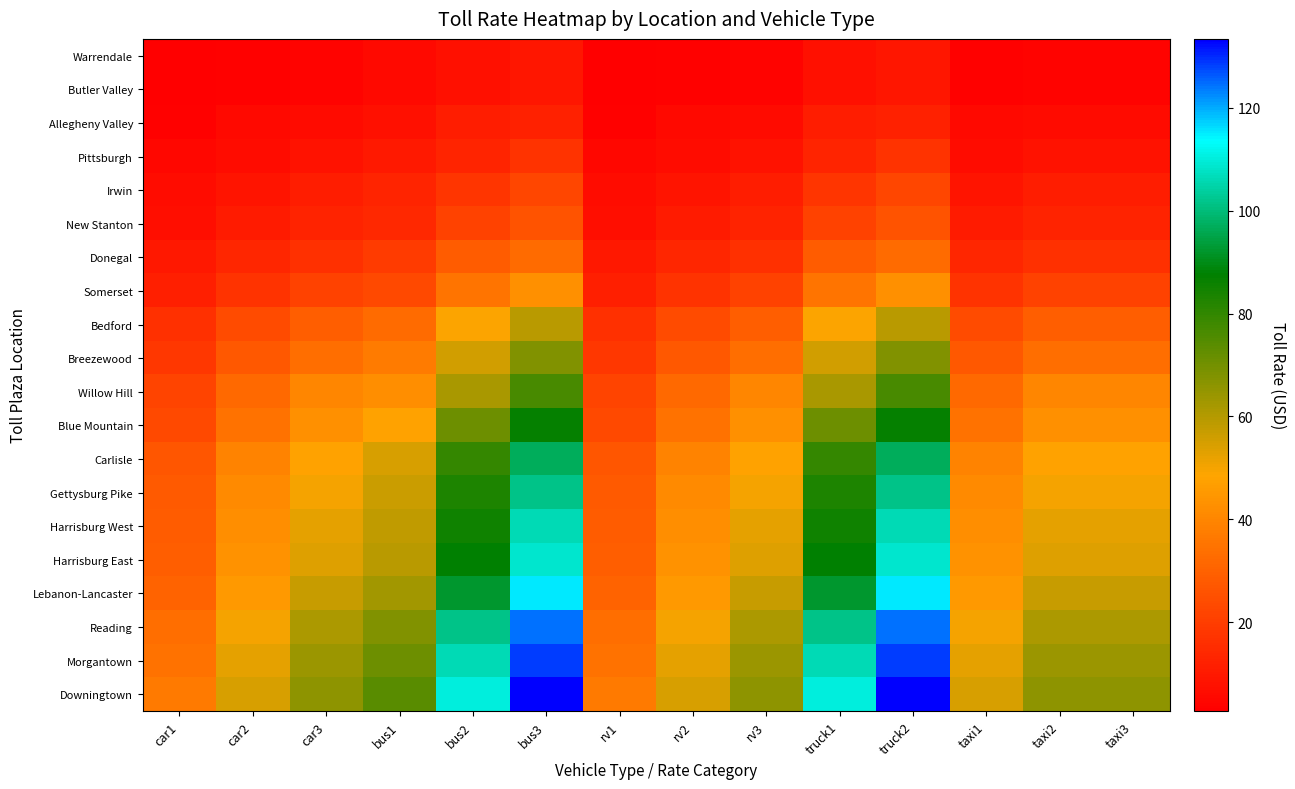

Reading left to right, list all the values displayed in this chart.

Warrendale: car1=2.7	car2=3.6	car3=4.2	bus1=5.3	bus2=7.6	bus3=8.9	rv1=2.7	rv2=3.6	rv3=4.2	truck1=7.6	truck2=8.9	taxi1=3.6	taxi2=4.2	taxi3=4.2
Butler Valley: car1=2.7	car2=3.6	car3=4.2	bus1=5.3	bus2=7.6	bus3=8.9	rv1=2.7	rv2=3.6	rv3=4.2	truck1=7.6	truck2=8.9	taxi1=3.6	taxi2=4.2	taxi3=4.2
Allegheny Valley: car1=3.6	car2=5.4	car3=5.8	bus1=7.6	bus2=11.1	bus3=12.2	rv1=3.6	rv2=5.4	rv3=5.8	truck1=11.1	truck2=12.2	taxi1=5.4	taxi2=5.8	taxi3=5.8
Pittsburgh: car1=4.9	car2=6.6	car3=8.1	bus1=10.0	bus2=13.3	bus3=17.0	rv1=4.9	rv2=6.6	rv3=8.1	truck1=13.3	truck2=17.0	taxi1=6.6	taxi2=8.1	taxi3=8.1
Irwin: car1=6.6	car2=8.8	car3=11.0	bus1=13.3	bus2=18.0	bus3=22.5	rv1=6.6	rv2=8.8	rv3=11.0	truck1=18.0	truck2=22.5	taxi1=8.8	taxi2=11.0	taxi3=11.0
New Stanton: car1=7.1	car2=10.4	car3=12.8	bus1=14.4	bus2=21.5	bus3=26.1	rv1=7.1	rv2=10.4	rv3=12.8	truck1=21.5	truck2=26.1	taxi1=10.4	taxi2=12.8	taxi3=12.8
Donegal: car1=9.4	car2=13.8	car3=16.1	bus1=19.2	bus2=28.3	bus3=32.8	rv1=9.4	rv2=13.8	rv3=16.1	truck1=28.3	truck2=32.8	taxi1=13.8	taxi2=16.1	taxi3=16.1
Somerset: car1=11.6	car2=17.3	car3=21.3	bus1=23.6	bus2=35.2	bus3=43.0	rv1=11.6	rv2=17.3	rv3=21.3	truck1=35.2	truck2=43.0	taxi1=17.3	taxi2=21.3	taxi3=21.3
Bedford: car1=16.1	car2=24.1	car3=29.1	bus1=32.8	bus2=49.0	bus3=59.0	rv1=16.1	rv2=24.1	rv3=29.1	truck1=49.0	truck2=59.0	taxi1=24.1	taxi2=29.1	taxi3=29.1
Breezewood: car1=18.4	car2=27.5	car3=33.8	bus1=37.2	bus2=55.6	bus3=67.9	rv1=18.4	rv2=27.5	rv3=33.8	truck1=55.6	truck2=67.9	taxi1=27.5	taxi2=33.8	taxi3=33.8
Willow Hill: car1=21.9	car2=32.1	car3=40.1	bus1=42.3	bus2=61.5	bus3=76.6	rv1=21.9	rv2=32.1	rv3=40.1	truck1=61.5	truck2=76.6	taxi1=32.1	taxi2=40.1	taxi3=40.1
Blue Mountain: car1=23.5	car2=34.7	car3=42.7	bus1=47.7	bus2=70.8	bus3=86.6	rv1=23.5	rv2=34.7	rv3=42.7	truck1=70.8	truck2=86.6	taxi1=34.7	taxi2=42.7	taxi3=42.7
Carlisle: car1=26.8	car2=39.3	car3=47.9	bus1=54.6	bus2=79.6	bus3=96.8	rv1=26.8	rv2=39.3	rv3=47.9	truck1=79.6	truck2=96.8	taxi1=39.3	taxi2=47.9	taxi3=47.9
Gettysburg Pike: car1=28.0	car2=41.0	car3=50.1	bus1=56.7	bus2=83.2	bus3=101.3	rv1=28.0	rv2=41.0	rv3=50.1	truck1=83.2	truck2=101.3	taxi1=41.0	taxi2=50.1	taxi3=50.1
Harrisburg West: car1=28.5	car2=42.3	car3=52.3	bus1=58.3	bus2=85.4	bus3=106.1	rv1=28.5	rv2=42.3	rv3=52.3	truck1=85.4	truck2=106.1	taxi1=42.3	taxi2=52.3	taxi3=52.3
Harrisburg East: car1=29.1	car2=43.3	car3=53.7	bus1=59.0	bus2=87.6	bus3=108.8	rv1=29.1	rv2=43.3	rv3=53.7	truck1=87.6	truck2=108.8	taxi1=43.3	taxi2=53.7	taxi3=53.7
Lebanon-Lancaster: car1=30.7	car2=45.5	car3=57.0	bus1=62.5	bus2=92.1	bus3=115.1	rv1=30.7	rv2=45.5	rv3=57.0	truck1=92.1	truck2=115.1	taxi1=45.5	taxi2=57.0	taxi3=57.0
Reading: car1=33.8	car2=50.1	car3=61.4	bus1=67.9	bus2=101.3	bus3=124.4	rv1=33.8	rv2=50.1	rv3=61.4	truck1=101.3	truck2=124.4	taxi1=50.1	taxi2=61.4	taxi3=61.4
Morgantown: car1=34.7	car2=52.3	car3=63.6	bus1=70.8	bus2=106.1	bus3=128.6	rv1=34.7	rv2=52.3	rv3=63.6	truck1=106.1	truck2=128.6	taxi1=52.3	taxi2=63.6	taxi3=63.6
Downingtown: car1=36.5	car2=54.6	car3=65.9	bus1=73.9	bus2=110.3	bus3=133.4	rv1=36.5	rv2=54.6	rv3=65.9	truck1=110.3	truck2=133.4	taxi1=54.6	taxi2=65.9	taxi3=65.9